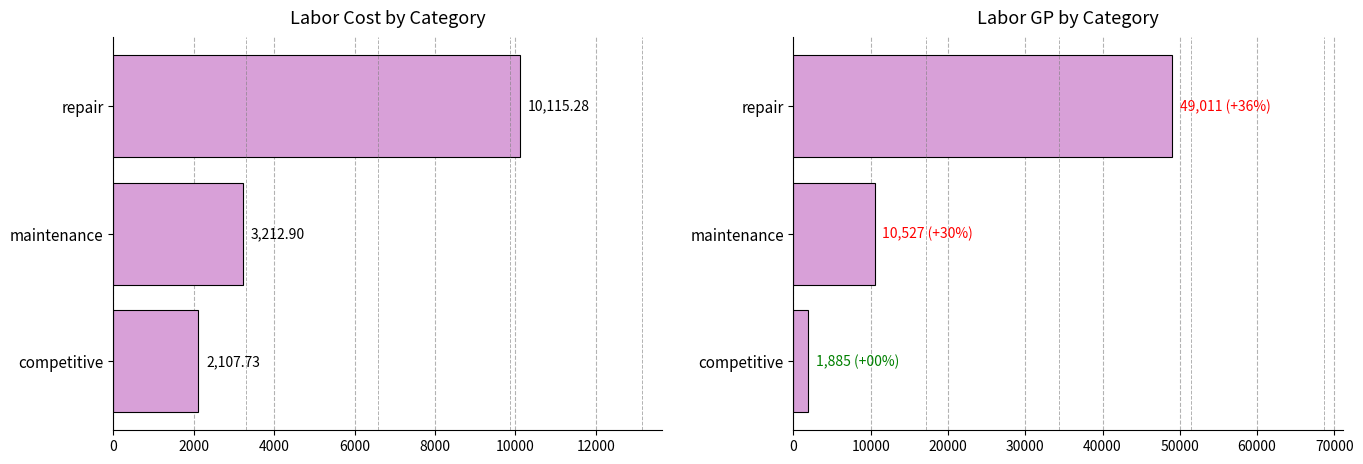

At repair, list the series in order from smallest to largest.

laborcost, laborgp